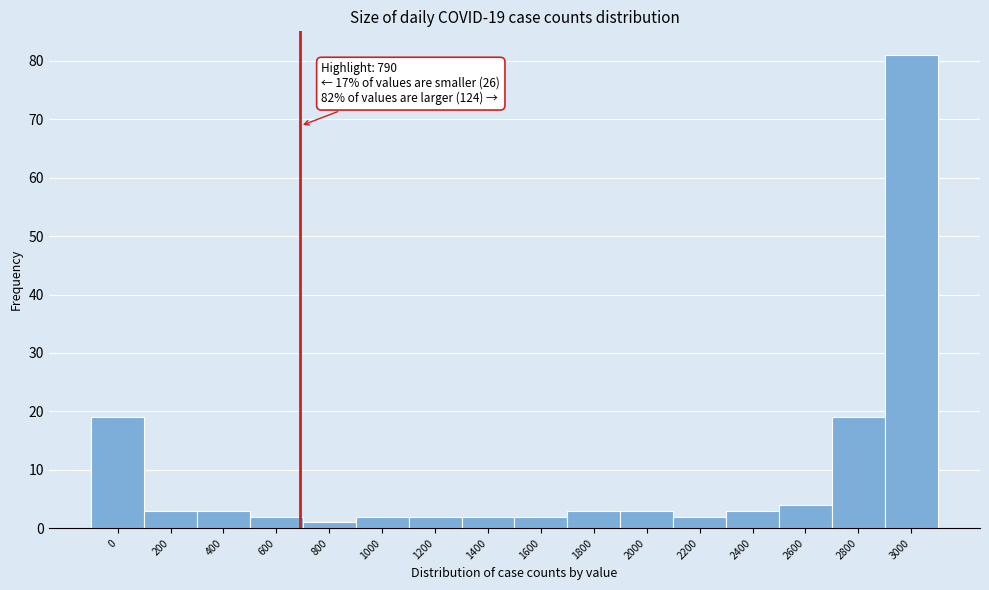

Reading left to right, what are all the values shown in this chart?

0=19	200=3	400=3	600=2	800=1	1000=2	1200=2	1400=2	1600=2	1800=3	2000=3	2200=2	2400=3	2600=4	2800=19	3000=81